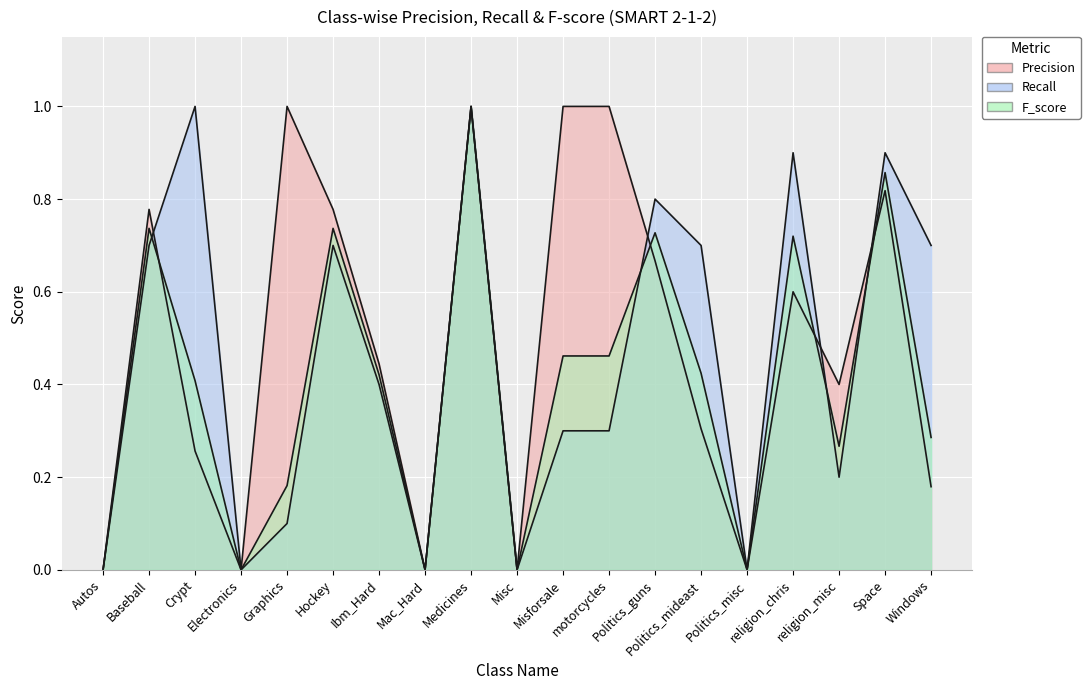

How many lines are shown in the chart?

3